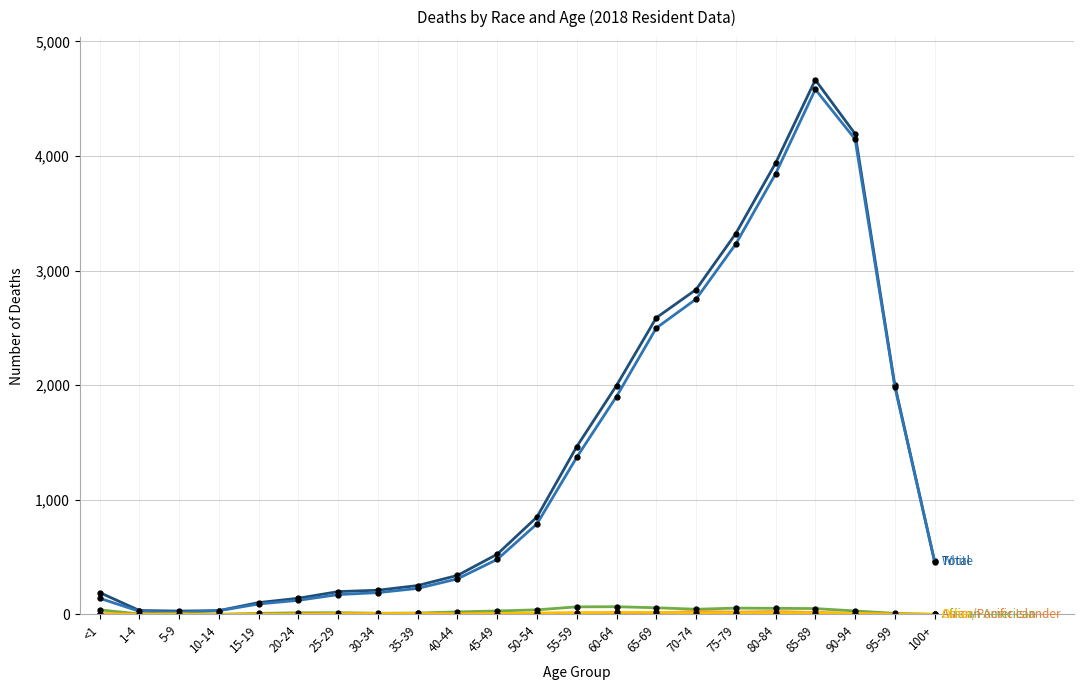

Which label corresponds to the largest value in the chart?

85-89